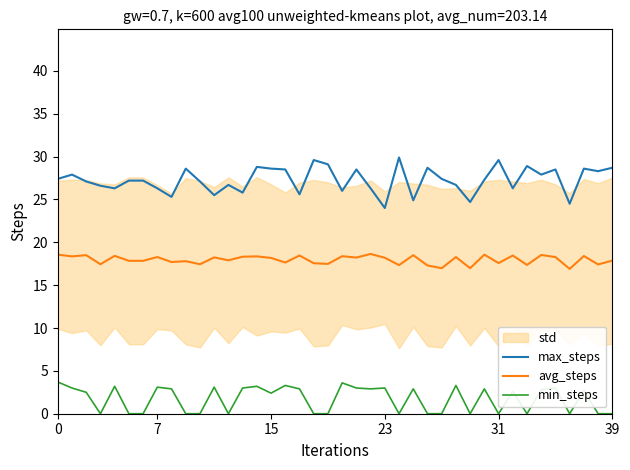

What is the difference between the second highest and second lowest values in the avg_steps series?

1.6